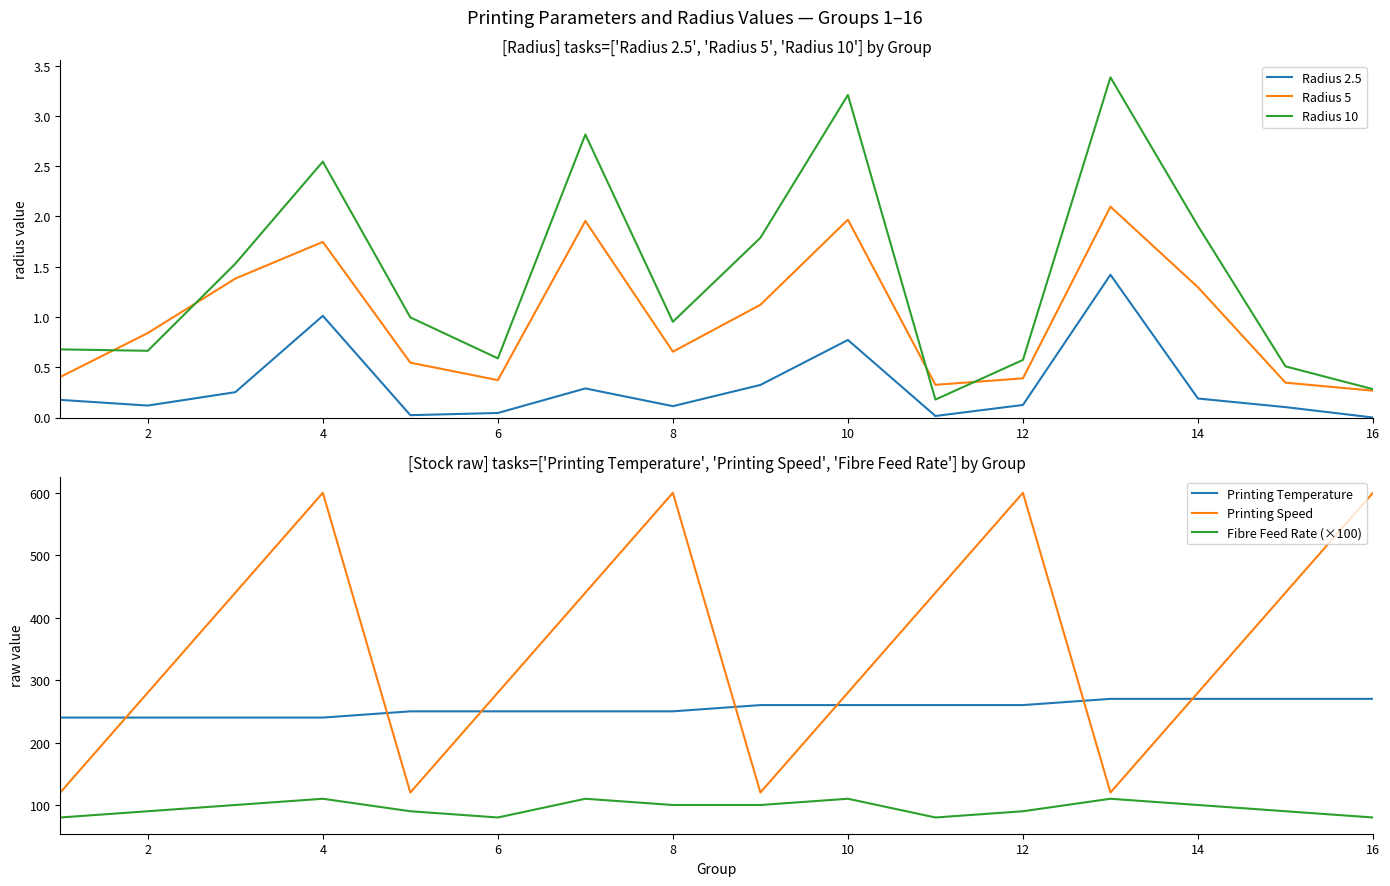

True or false: Fibre Feed Rate (×100) and Printing Temperature cross at least once.

False